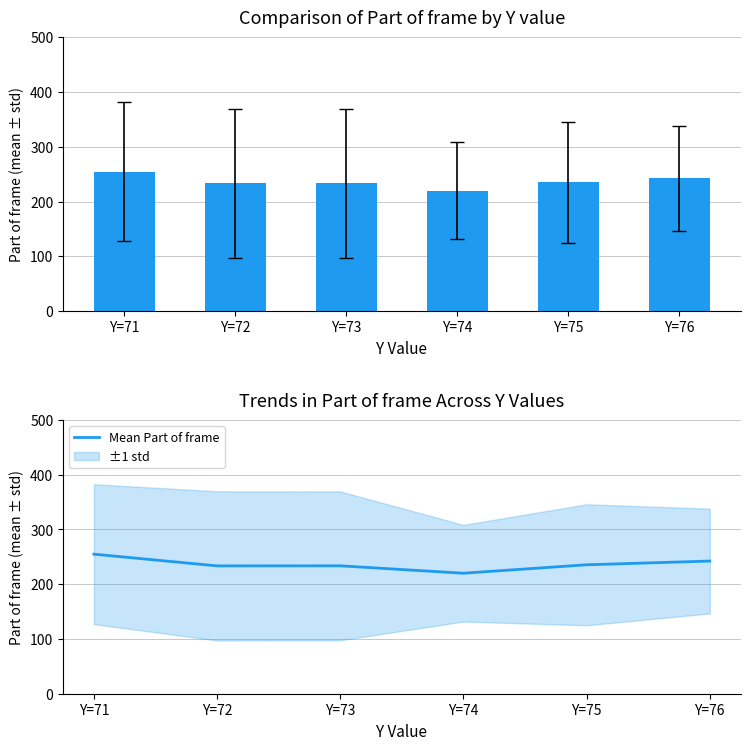

What is the minimum value for Mean Part of frame?

220.1